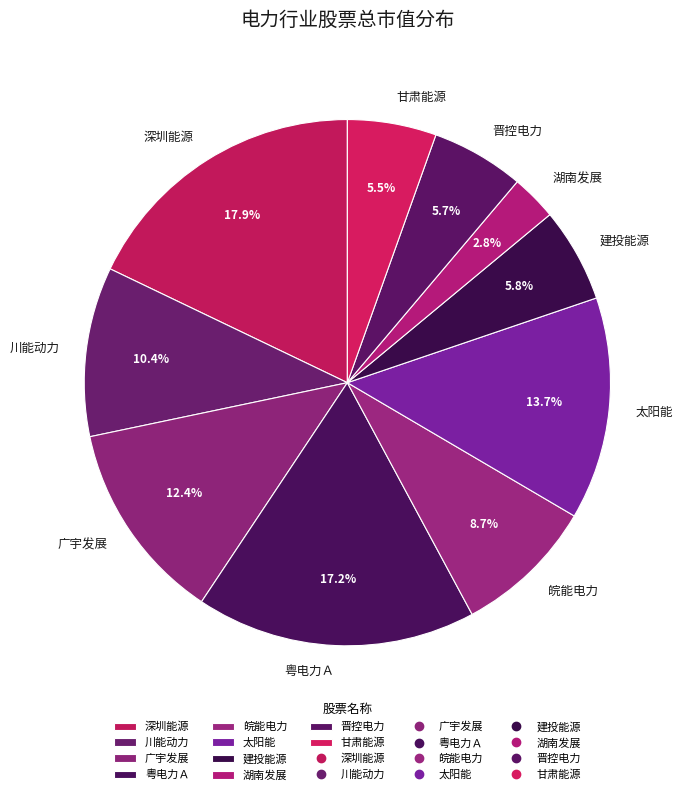

Is there any slice that represents more than half of the pie?

No